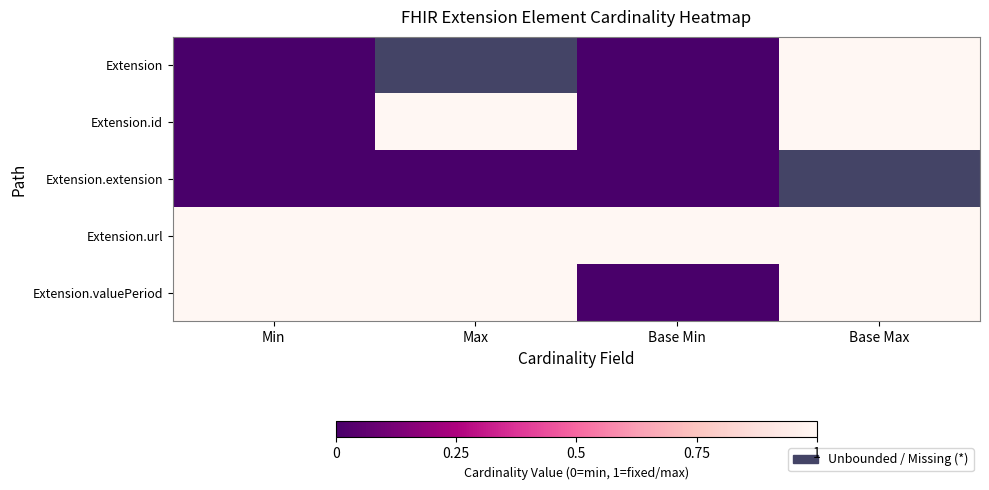

Which has a higher value, Base Min or Max?

Max